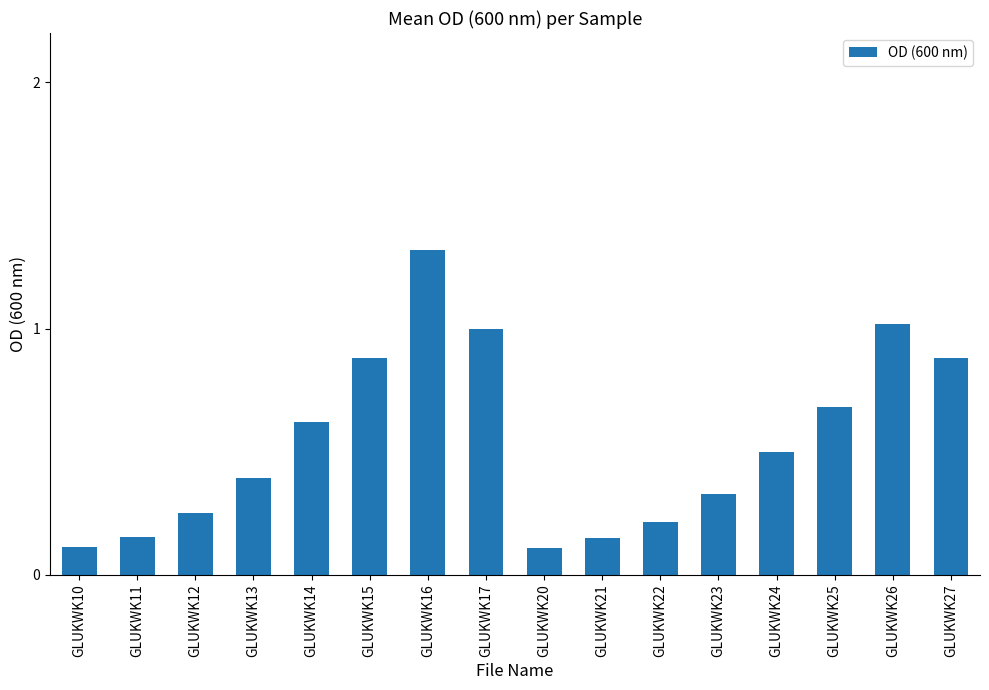

The chart shows a value of 0.3 at GLUKWK21. True or false?

False